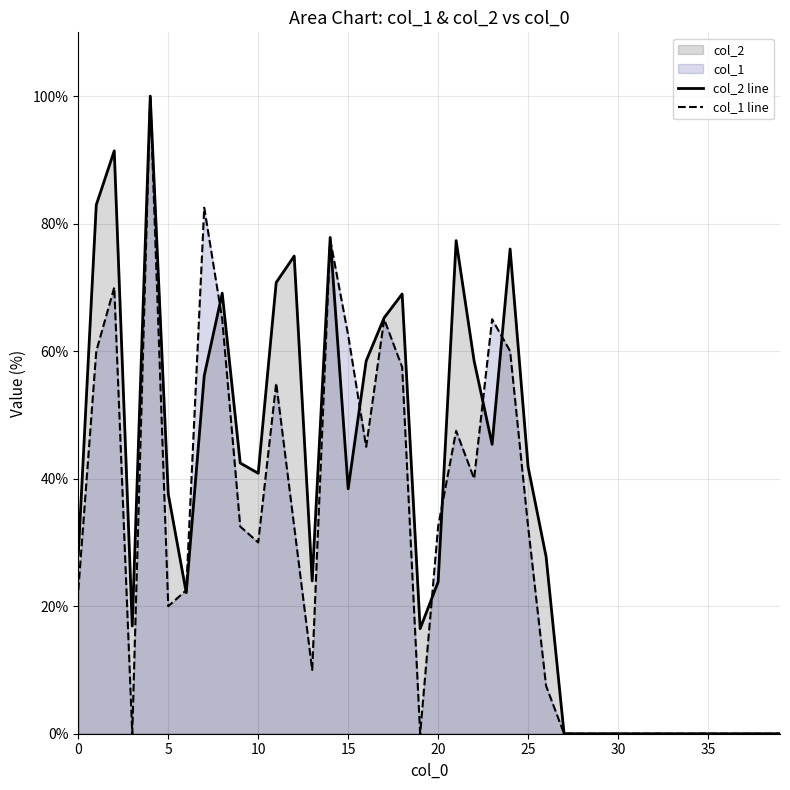

What is the total value across all series at 11?

125.8